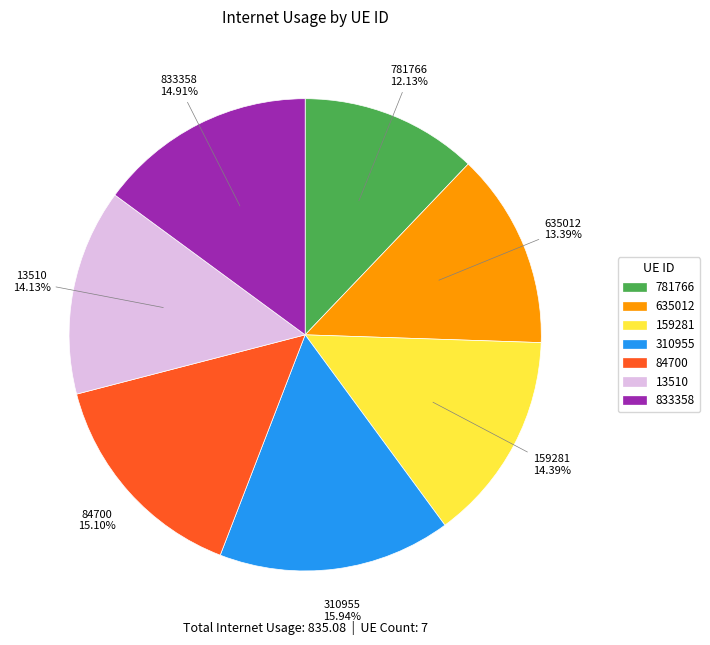

What percentage is NOT represented by 310955?

84.1%